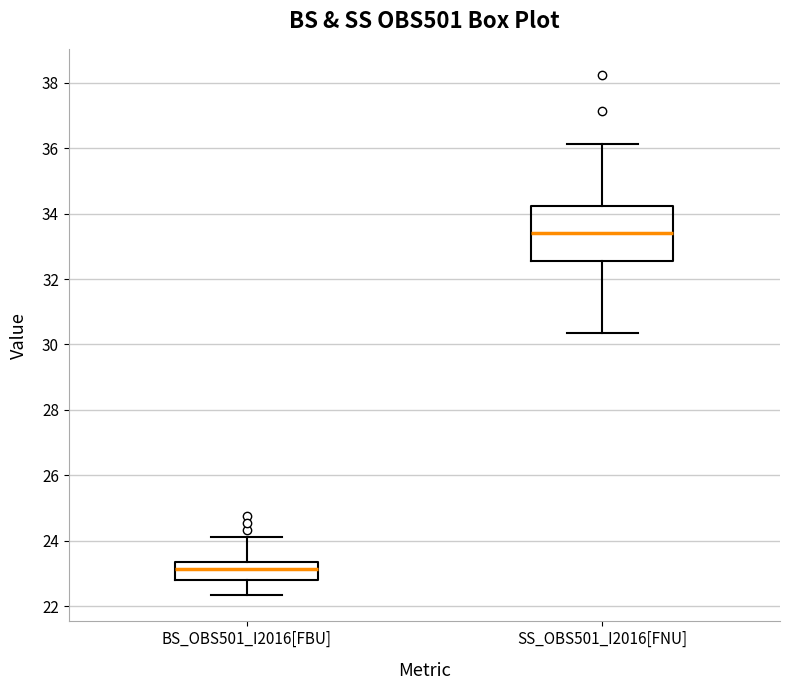

Comparing the boxes themselves (not the whiskers), which one is the tallest?

SS_OBS501_I2016[FNU]